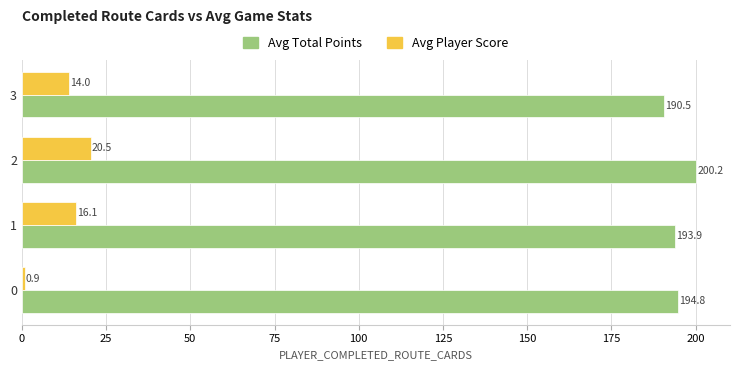

Which series has the largest range (max minus min)?

Avg Player Score